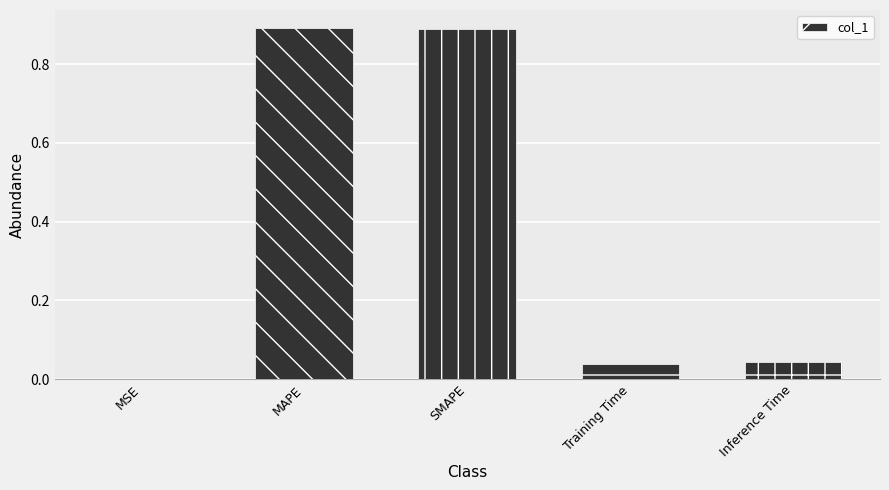

The chart shows a value of 0.0 at Inference Time. True or false?

True